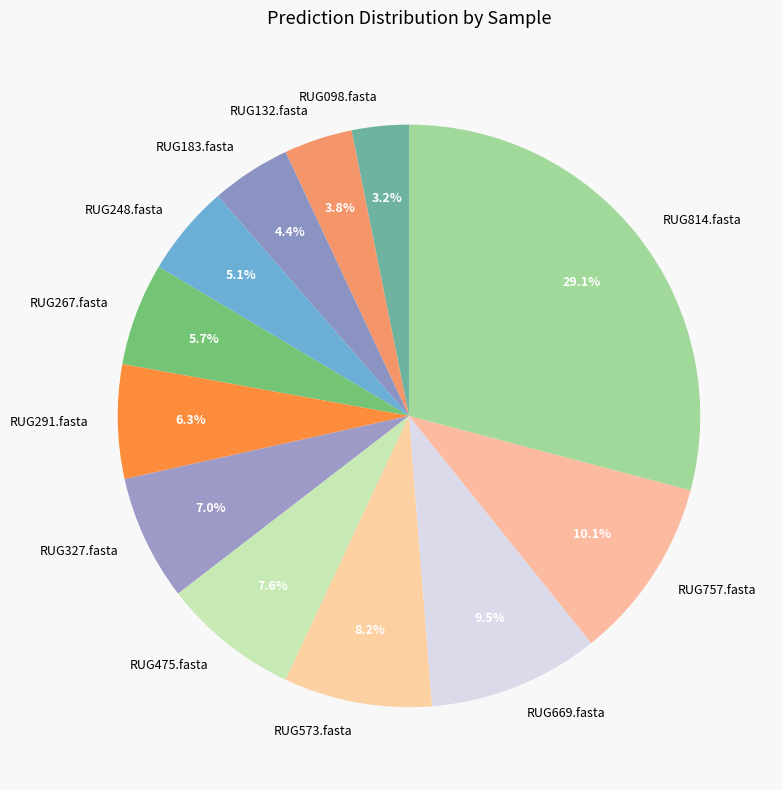

To the nearest percent, what percentage of the pie is RUG475.fasta?

8%